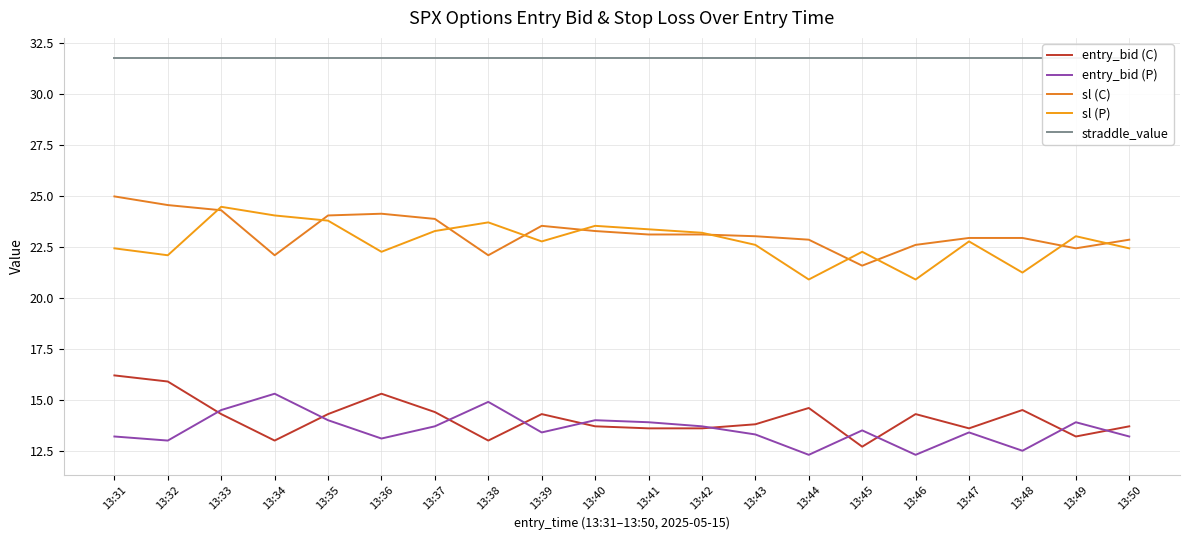

Between 13:34 and 13:37, which series saw the biggest shift?

sl (C)